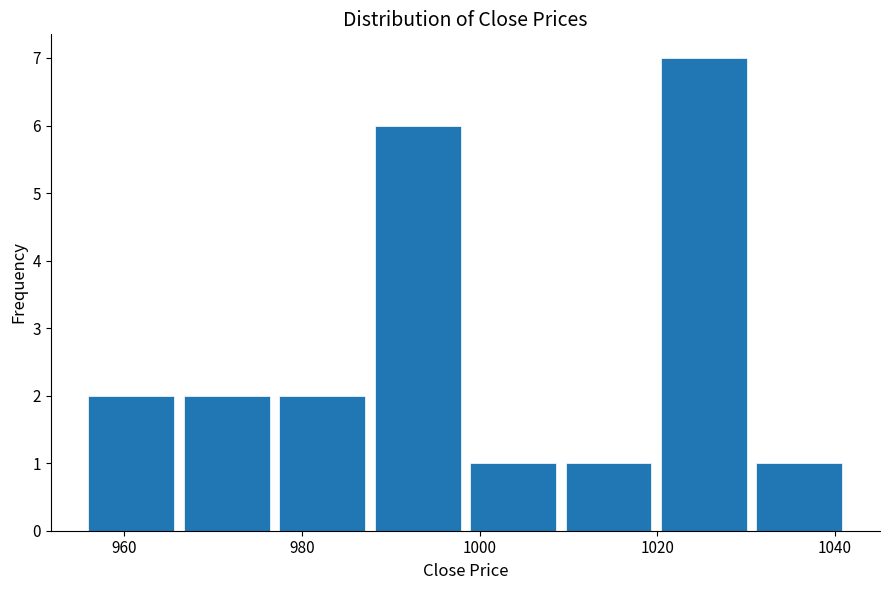

Reading left to right, list every bar in this chart as the range it spans on the x-axis followed by its height. Neither the bar edges nor the heights are printed on the chart, so give them approximately, as read against the axes.

956 to 966: 2
966 to 976: 2
976 to 988: 2
988 to 998: 6
998 to 1010: 1
1010 to 1020: 1
1020 to 1030: 7
1030 to 1042: 1